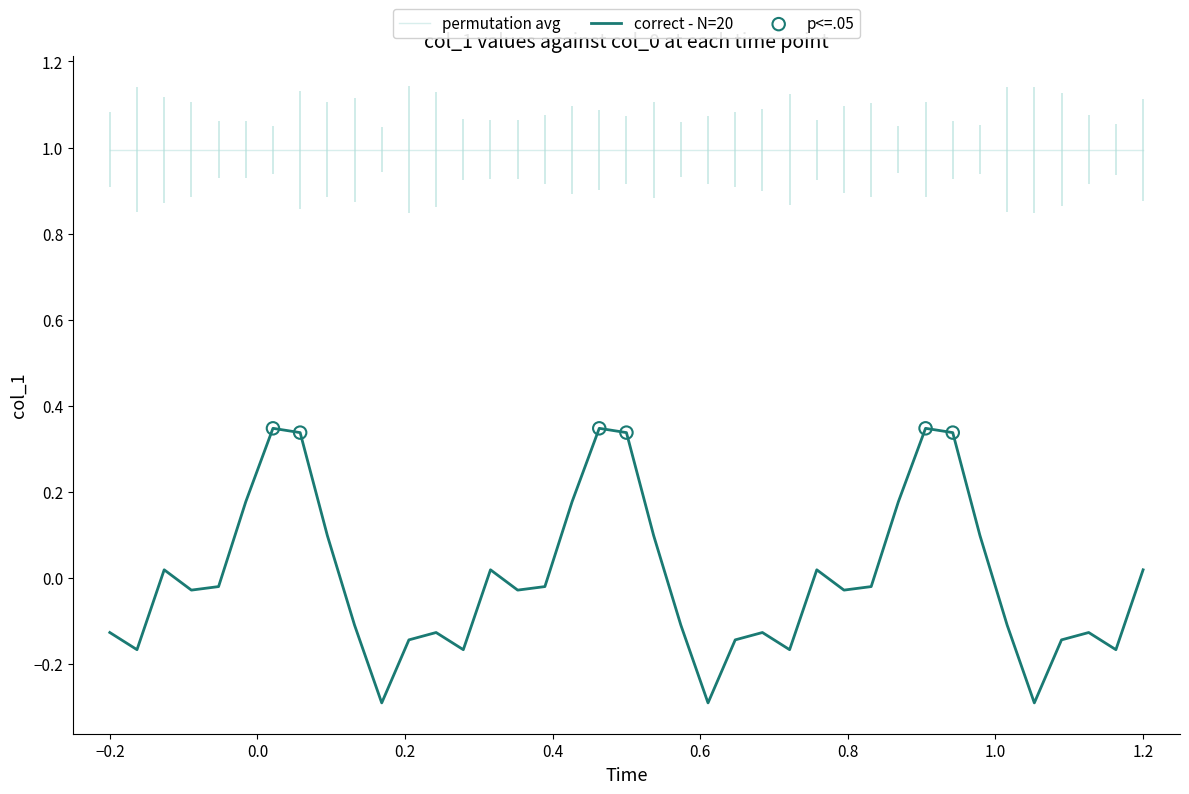

True or false: permutation avg and correct - N=20 cross at least once.

False